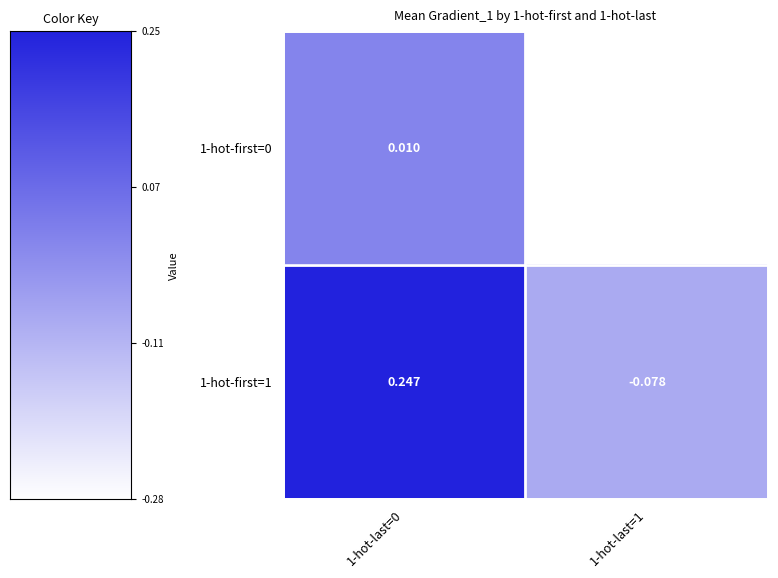

Is the value of 1-hot-first=1 at 1-hot-last=1 greater than the value of 1-hot-first=0 at 1-hot-last=0?

No